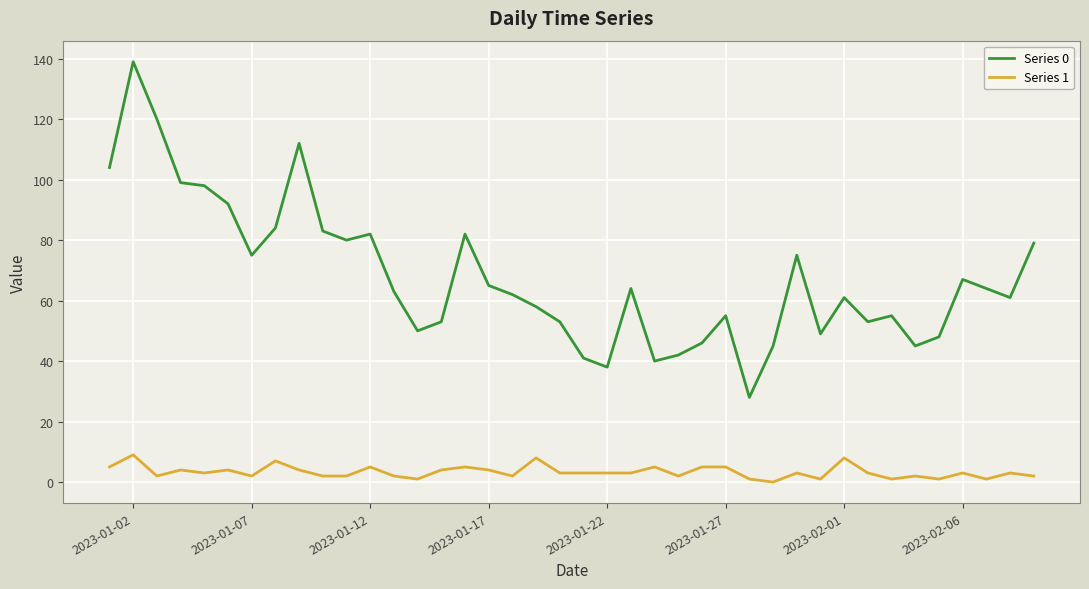

Which series has the largest range (max minus min)?

Series 0